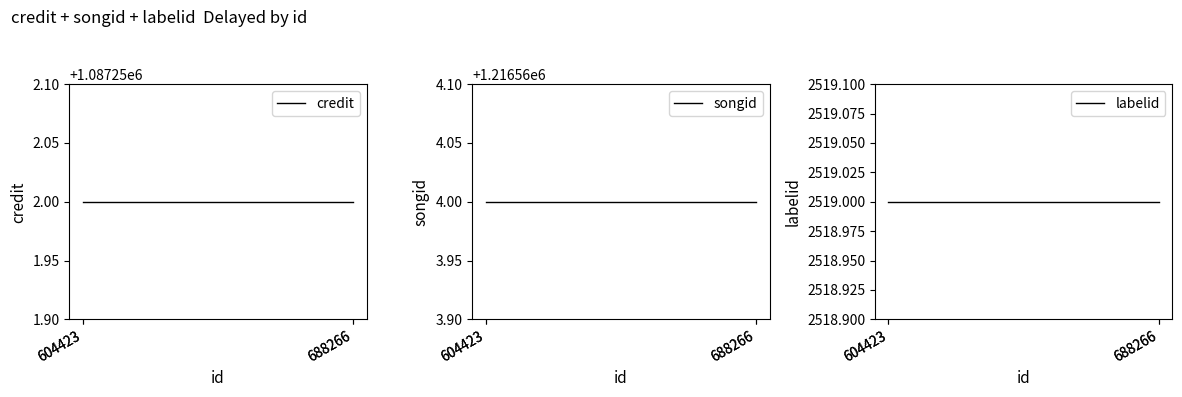

The value of labelid at 604423 is 2519. True or false?

True